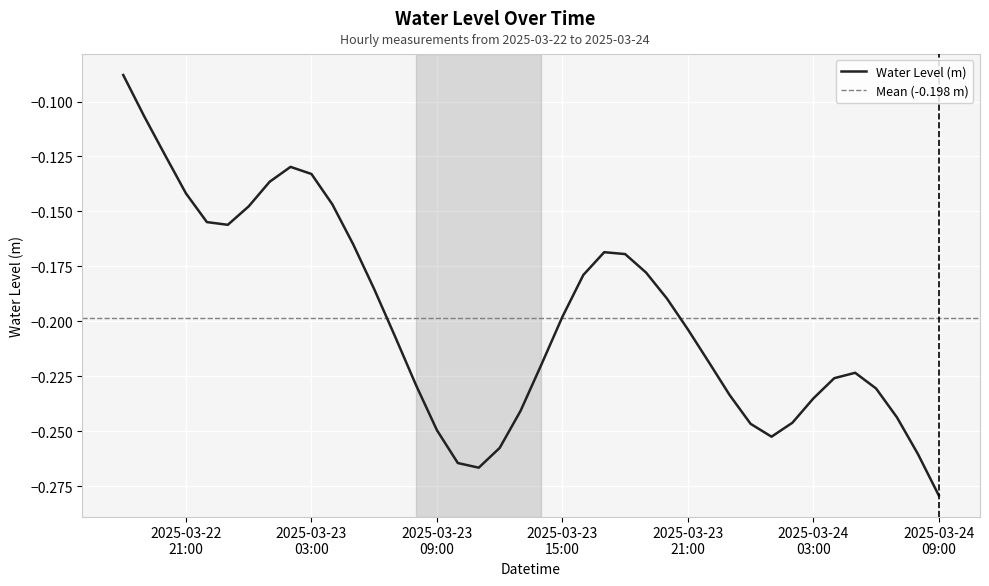

List the labels in order of value, smallest first.

2025-03-24 09:00:00, 2025-03-23 11:00:00, 2025-03-23 10:00:00, 2025-03-24 08:00:00, 2025-03-23 12:00:00, 2025-03-24 01:00:00, 2025-03-23 09:00:00, 2025-03-24 00:00:00, 2025-03-24 02:00:00, 2025-03-24 07:00:00, 2025-03-23 13:00:00, 2025-03-24 03:00:00, 2025-03-23 23:00:00, 2025-03-24 06:00:00, 2025-03-23 08:00:00, 2025-03-24 04:00:00, 2025-03-24 05:00:00, 2025-03-23 14:00:00, 2025-03-23 22:00:00, 2025-03-23 07:00:00, 2025-03-23 21:00:00, 2025-03-23 15:00:00, 2025-03-23 20:00:00, 2025-03-23 06:00:00, 2025-03-23 16:00:00, 2025-03-23 19:00:00, 2025-03-23 18:00:00, 2025-03-23 17:00:00, 2025-03-23 05:00:00, 2025-03-22 23:00:00, 2025-03-22 22:00:00, 2025-03-23 00:00:00, 2025-03-23 04:00:00, 2025-03-22 21:00:00, 2025-03-23 01:00:00, 2025-03-23 03:00:00, 2025-03-23 02:00:00, 2025-03-22 20:00:00, 2025-03-22 19:00:00, 2025-03-22 18:00:00